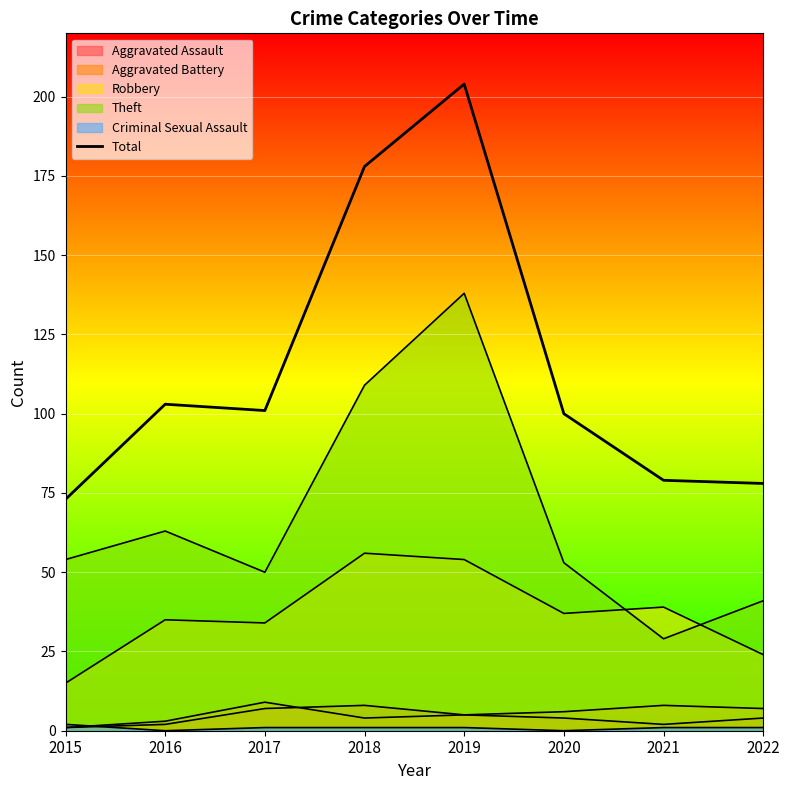

Rank the categories by value from highest to lowest.

2019, 2018, 2016, 2017, 2020, 2021, 2022, 2015